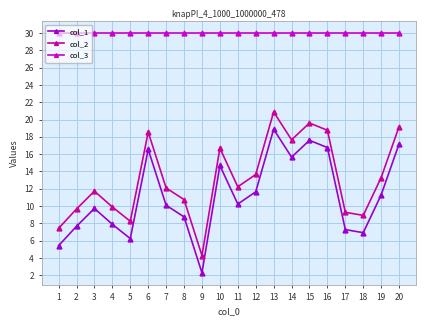

At which category is the sum across all series the highest?

13